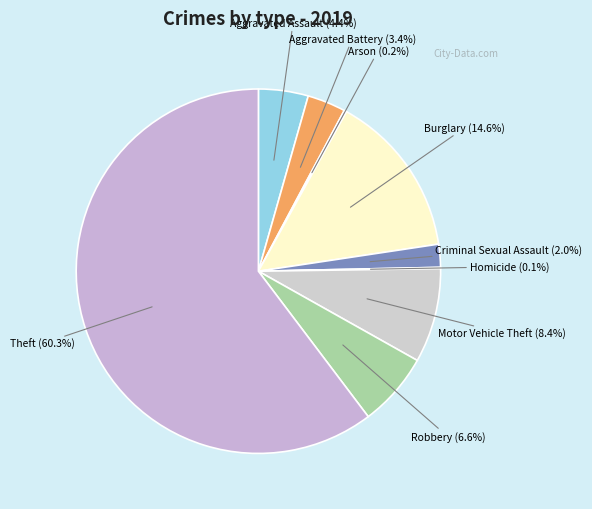

What portion of the pie excludes Motor Vehicle Theft?

91.6%